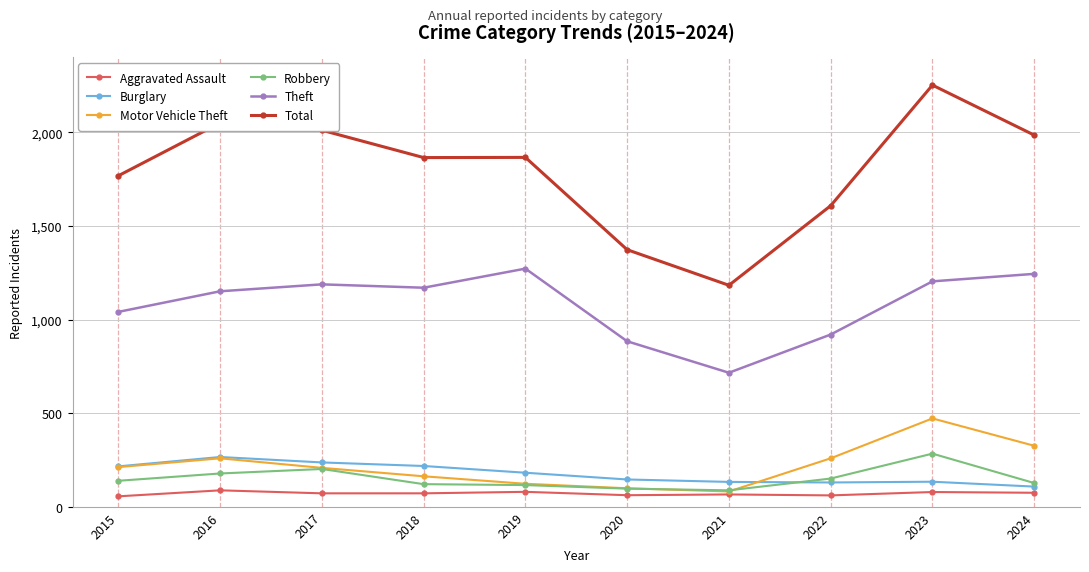

Is this an area chart (filled region under the line)?

No